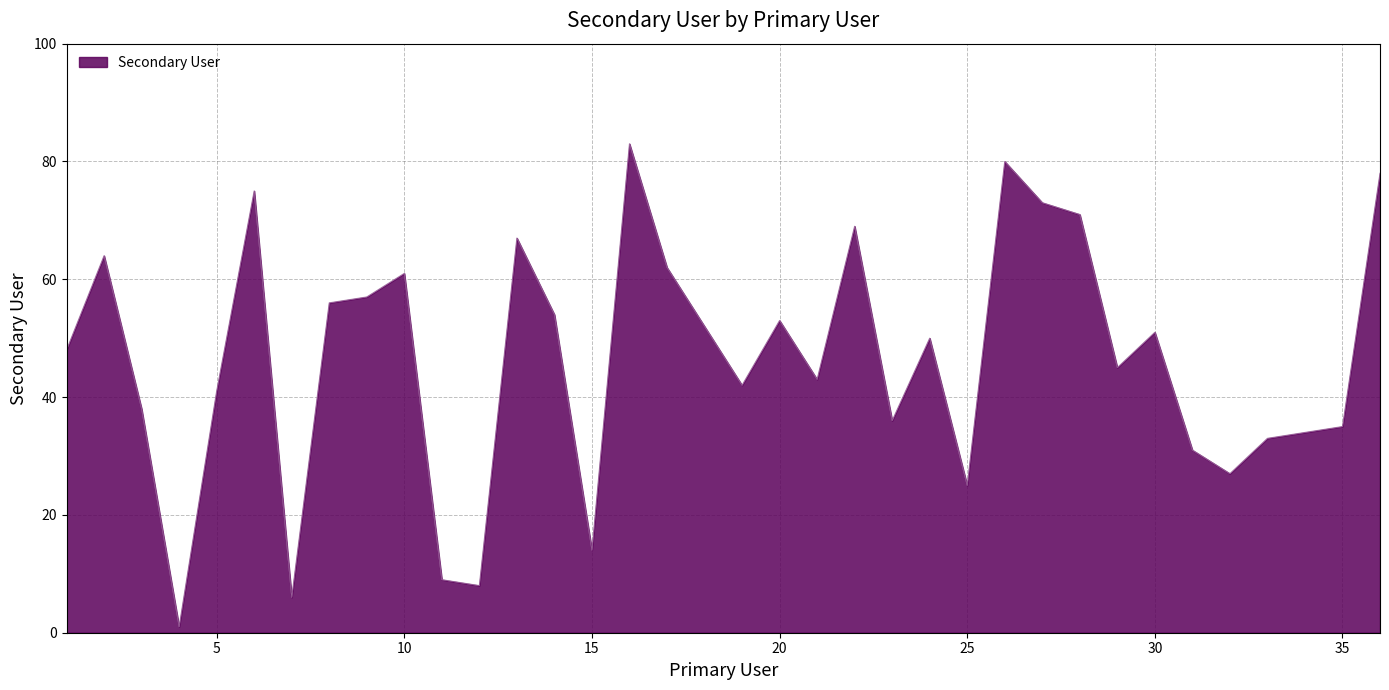

What is the greatest value displayed?

83